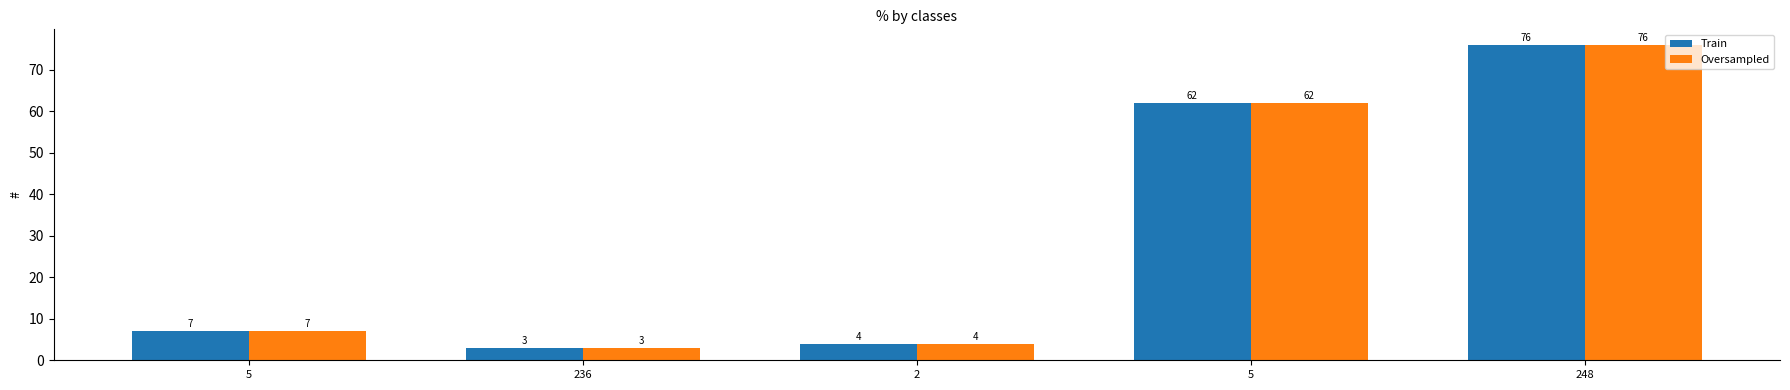

How many data points in Oversampled are less than 7?

2